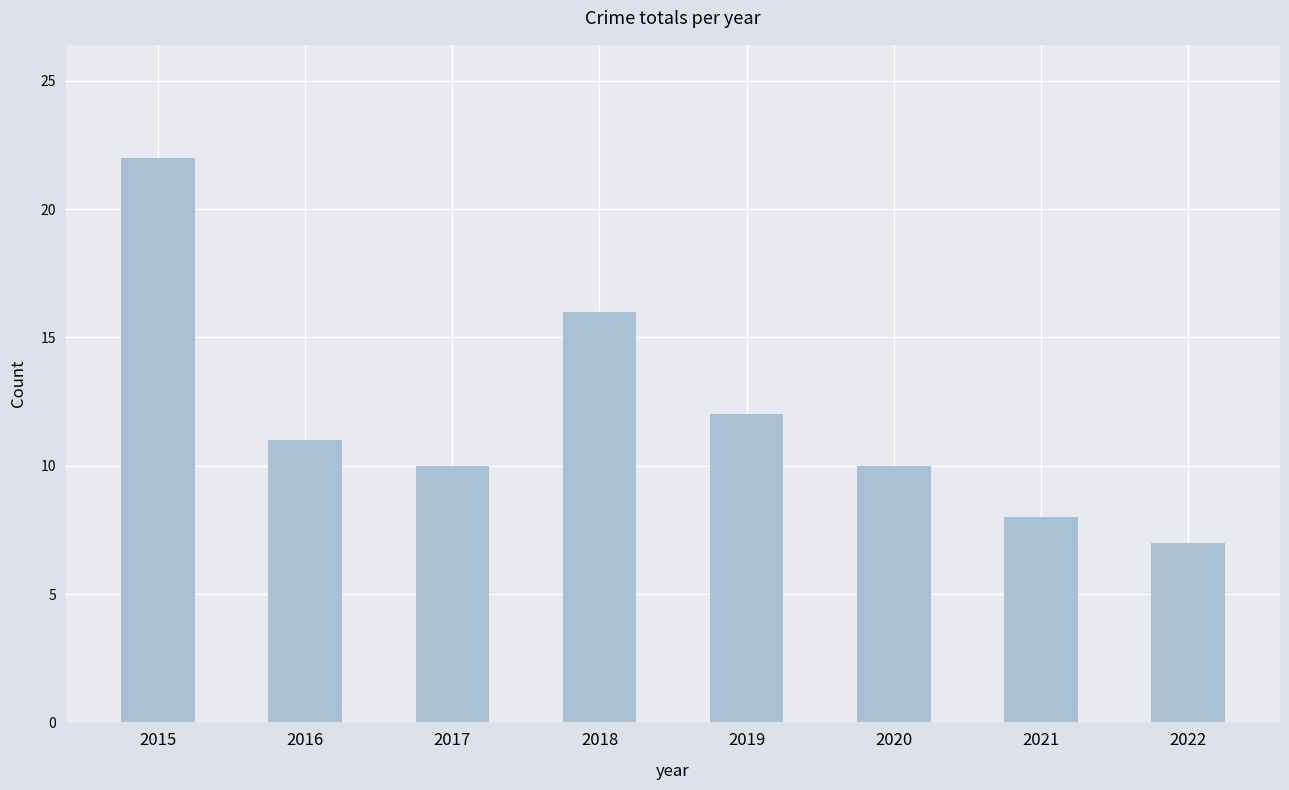

What is the value of the 7th bar from the left?

8